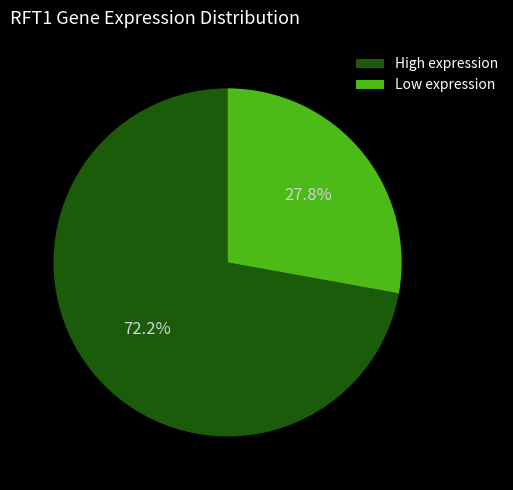

Which category accounts for the majority?

High expression